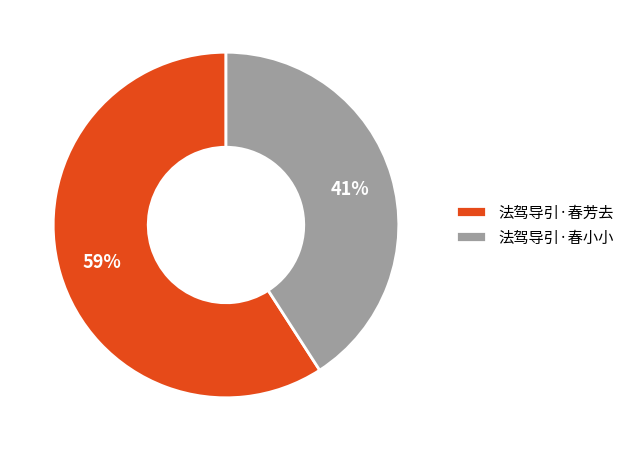

Is there any slice that represents more than half of the pie?

Yes